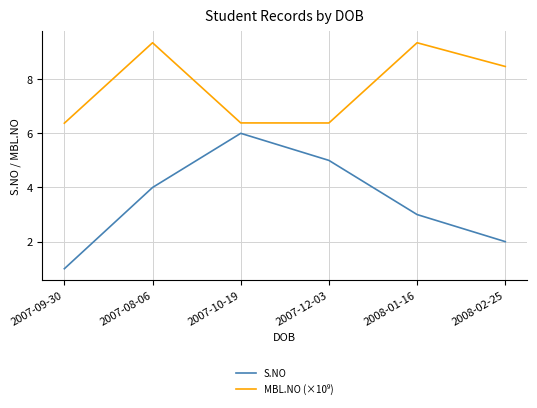

What is the difference between the maximum and minimum values in the S.NO series?

5.0